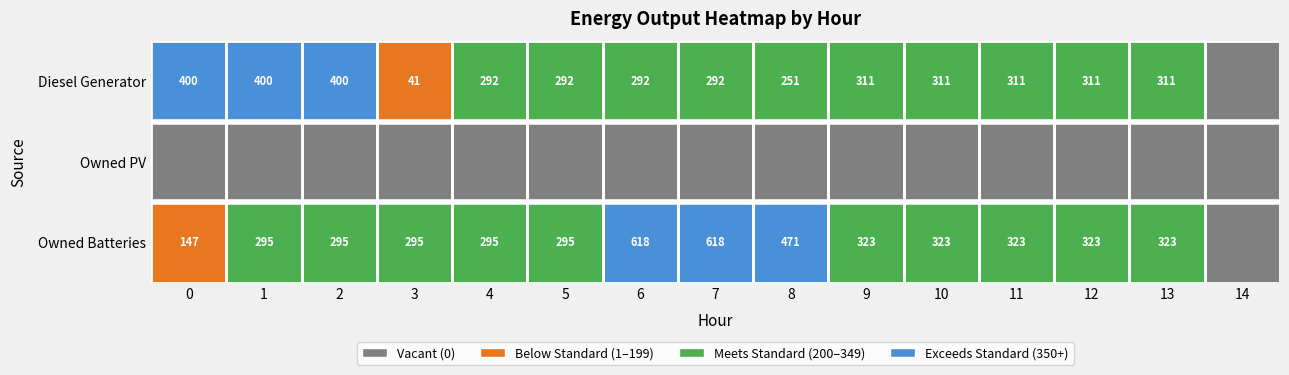

What is the greatest value displayed?

618